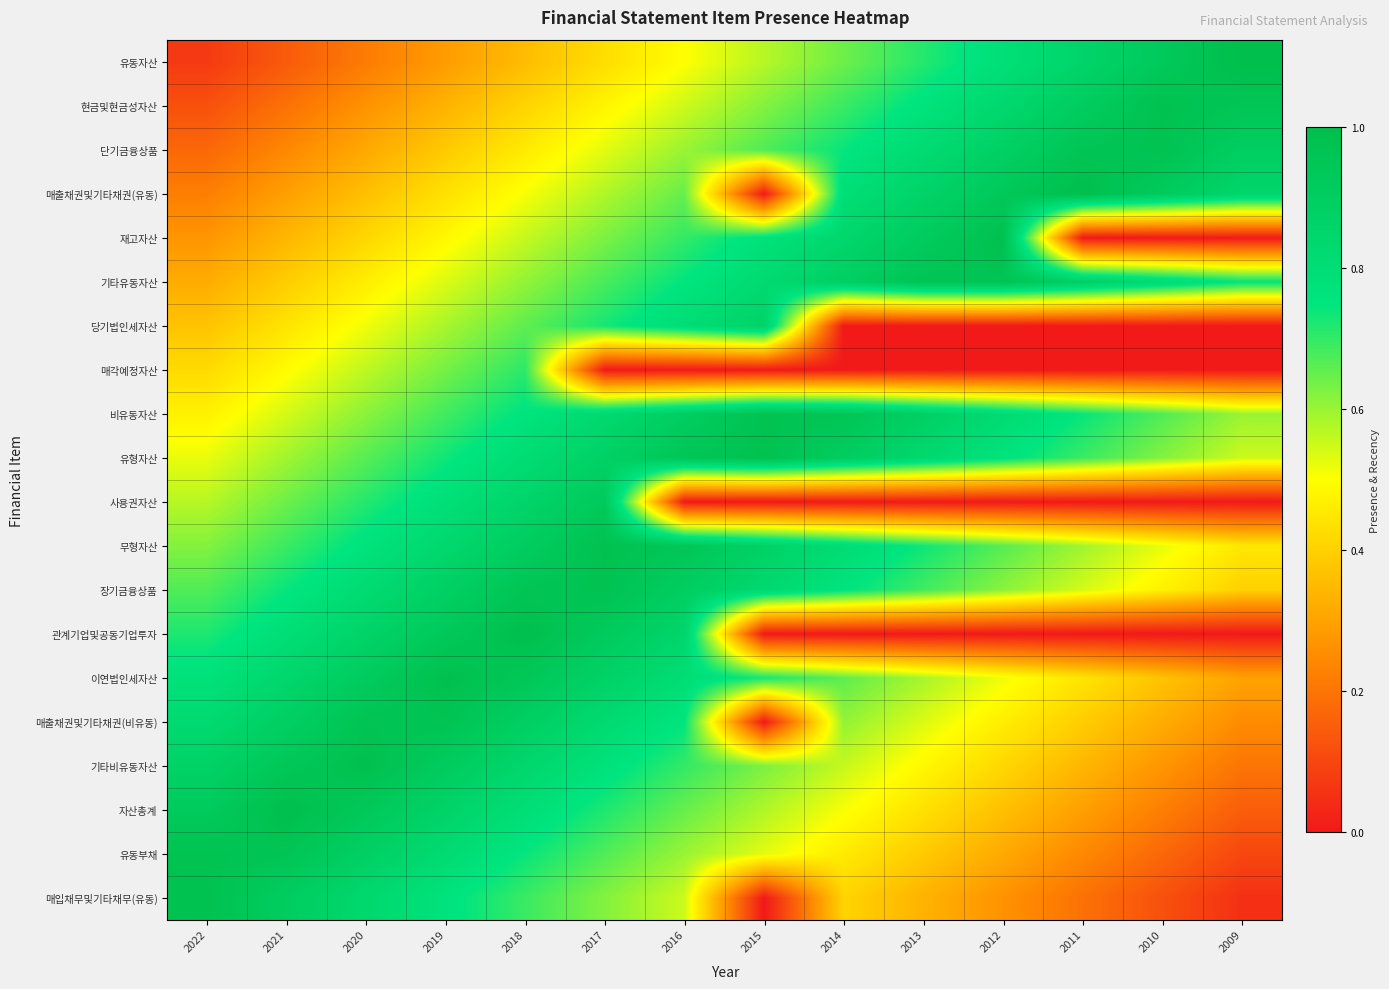

At 2012, list the series in order from largest to smallest.

재고자산, 기타유동자산, 매출채권및기타채권(유동), 단기금융상품, 현금및현금성자산, 비유동자산, 유동자산, 유형자산, 무형자산, 장기금융상품, 이연법인세자산, 매출채권및기타채권(비유동), 기타비유동자산, 자산총계, 유동부채, 매입채무및기타채무(유동), 당기법인세자산, 매각예정자산, 사용권자산, 관계기업및공동기업투자